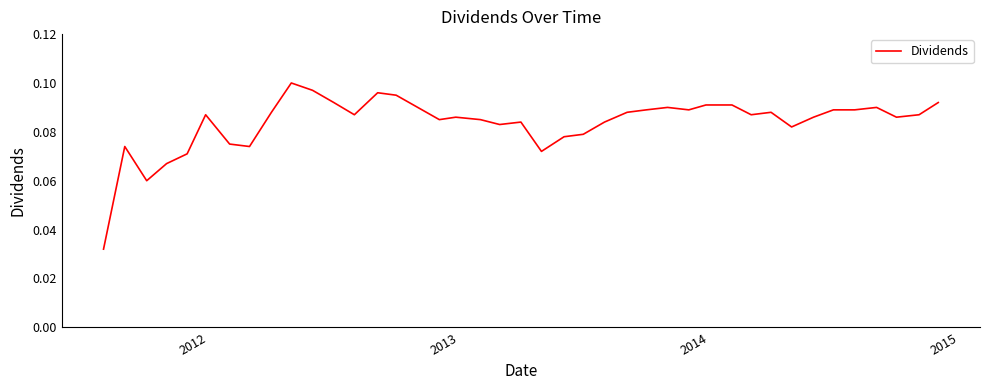

Where is the first local maximum?

2012